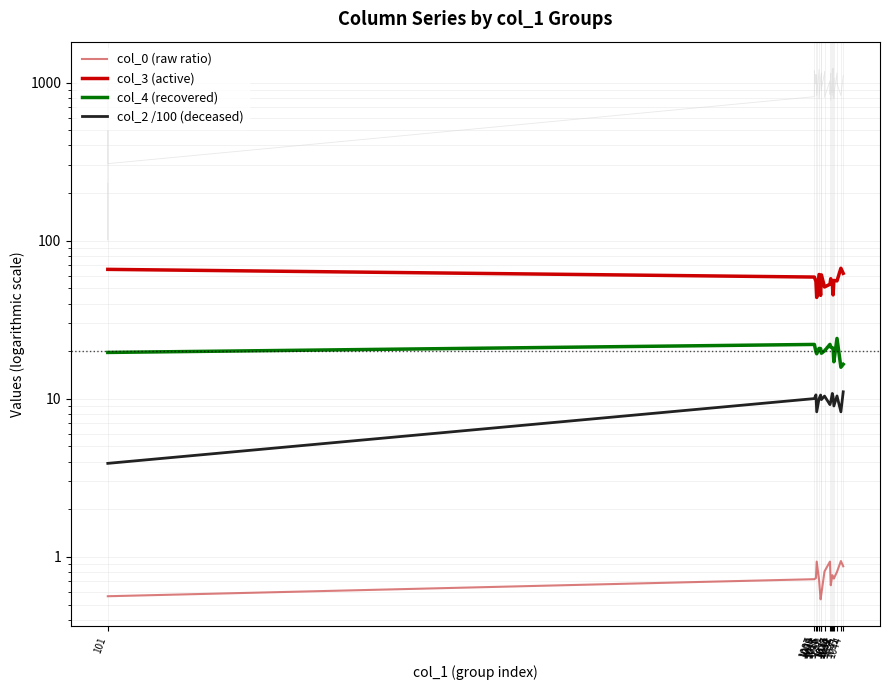

How many lines are shown in the chart?

4